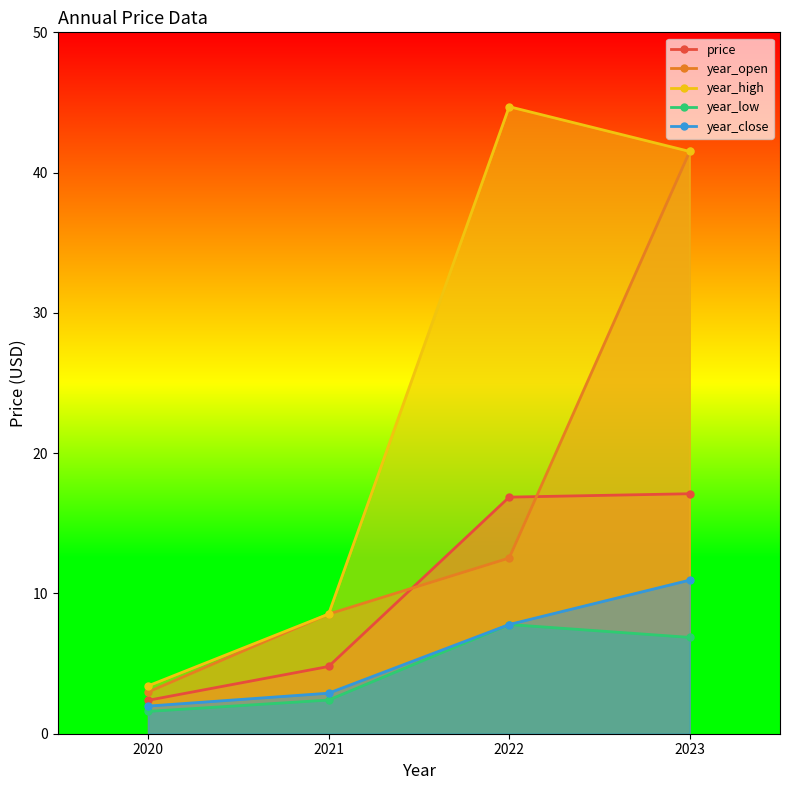

Rank the series by their maximum value, from highest to lowest.

year_high, year_open, price, year_close, year_low